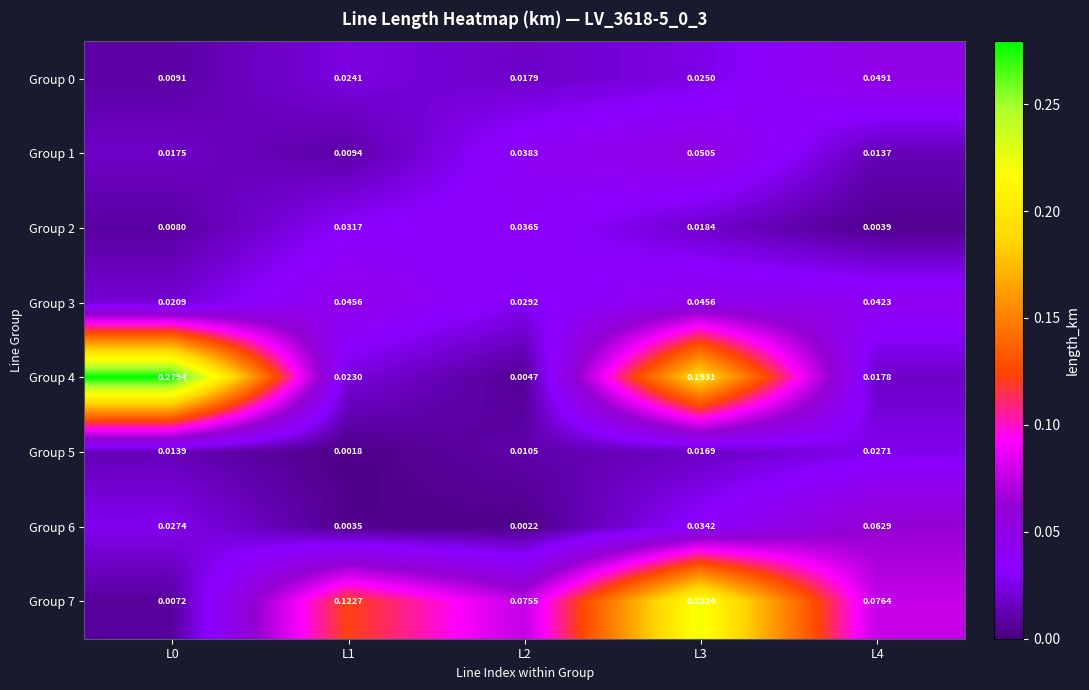

Is the value of Group 5 at L2 greater than the value of Group 4 at L1?

No